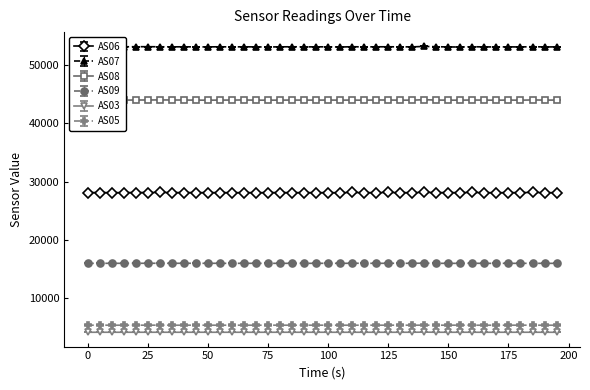

What is the maximum value shown in the chart?

53218